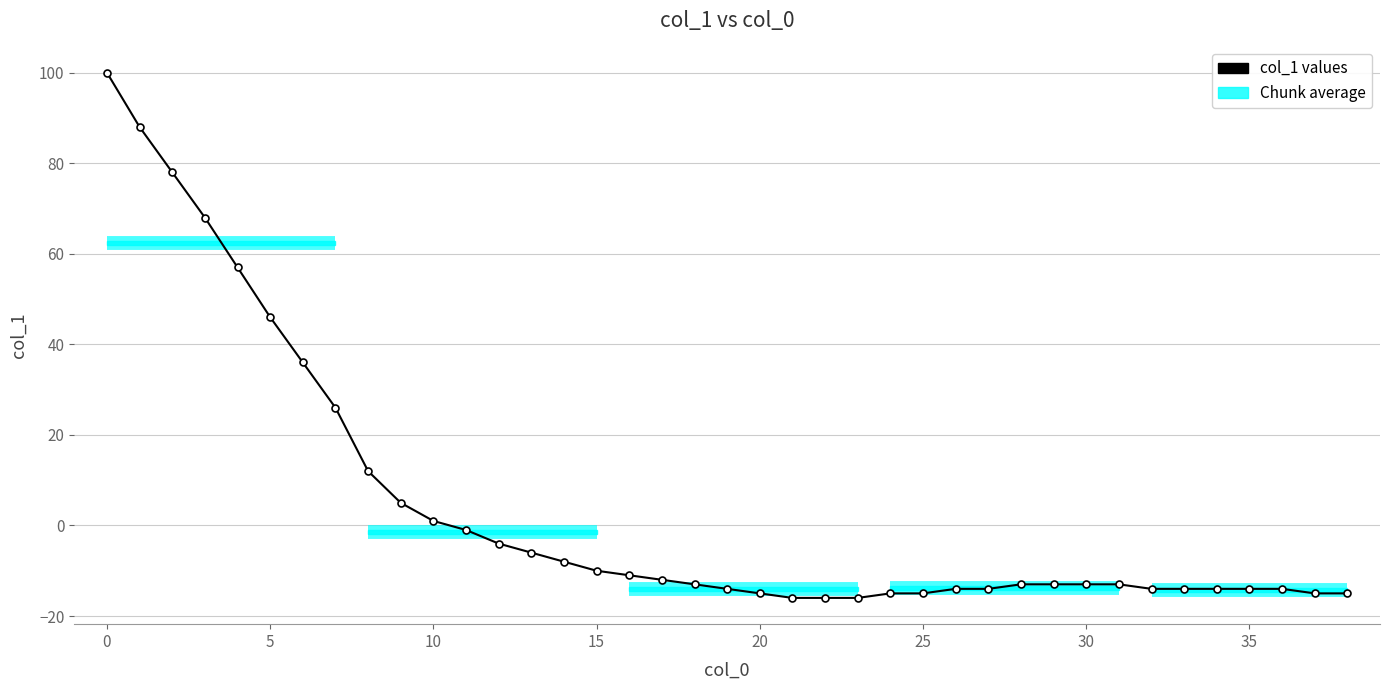

How many categories are shown in the chart?

39